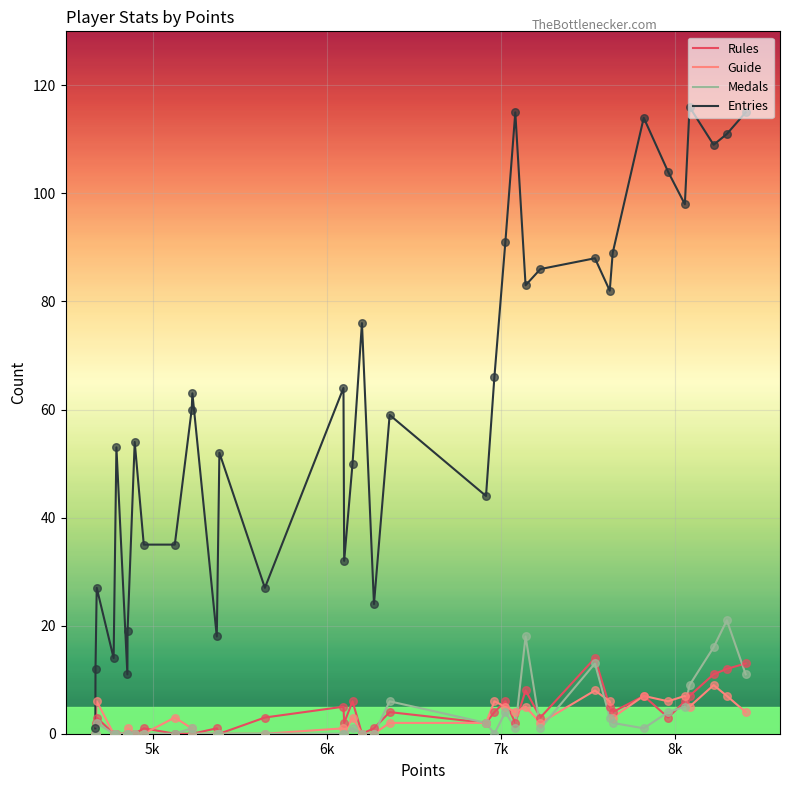

Which series has the largest total across all categories?

Entries